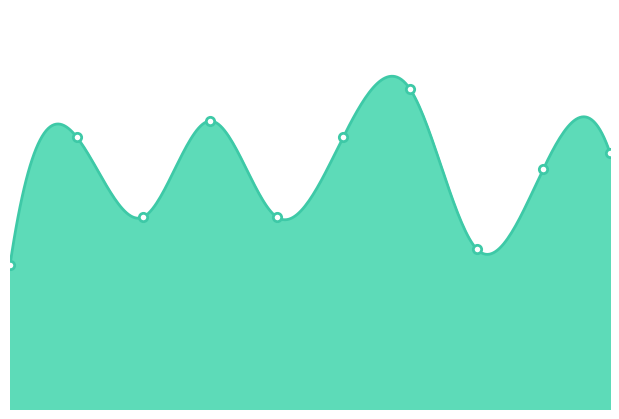

Rank the categories by value from lowest to highest.

2015, 2022, 2017, 2019, 2023, 2024, 2016, 2020, 2018, 2021